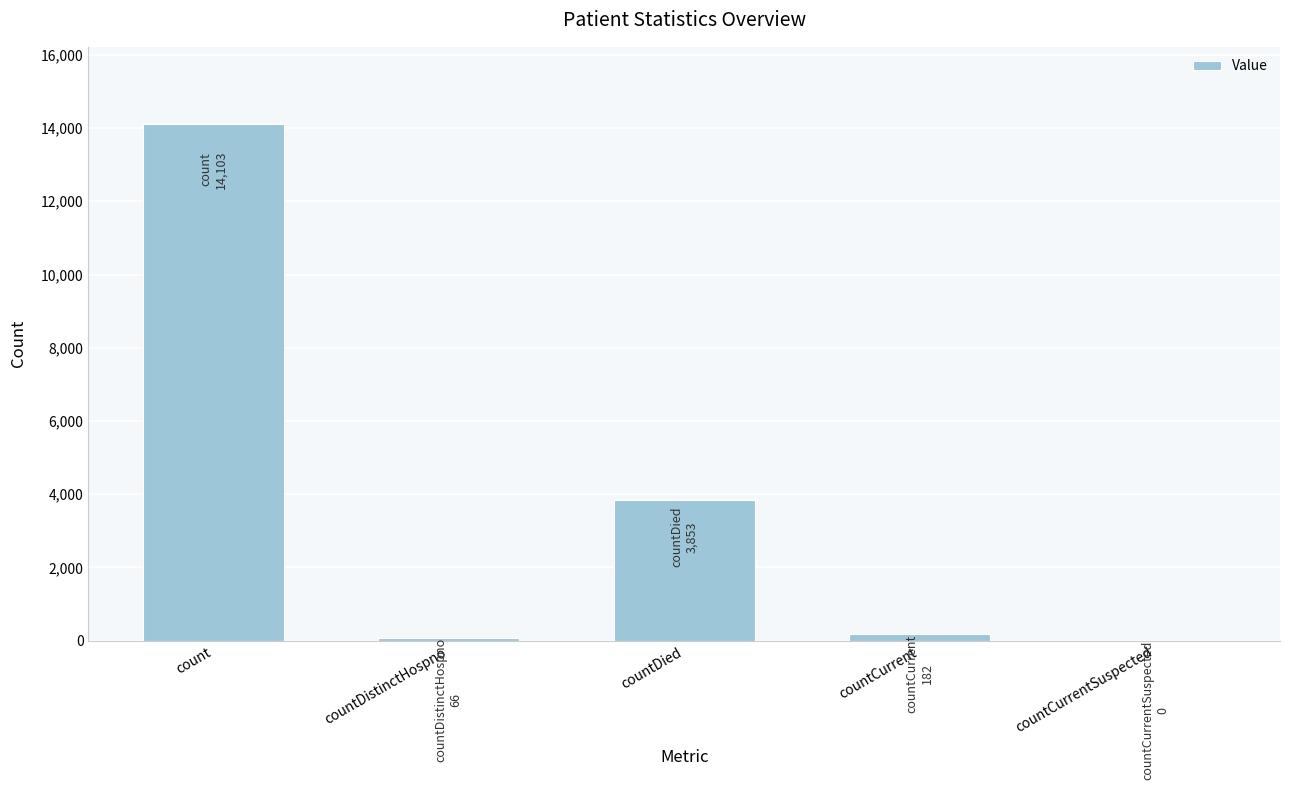

Reading left to right, list all the values displayed in this chart.

count=14103	countDistinctHospno=66	countDied=3853	countCurrent=182	countCurrentSuspected=0